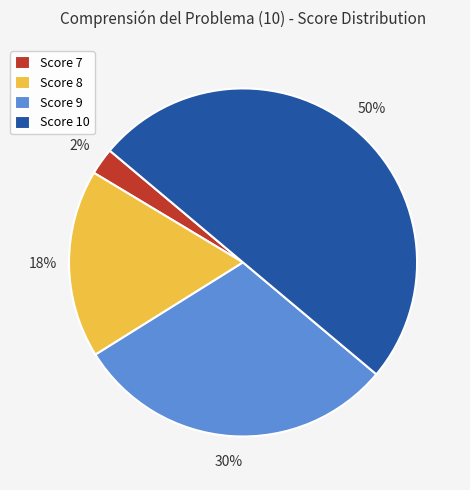

Is Score 7 the majority of the pie?

No